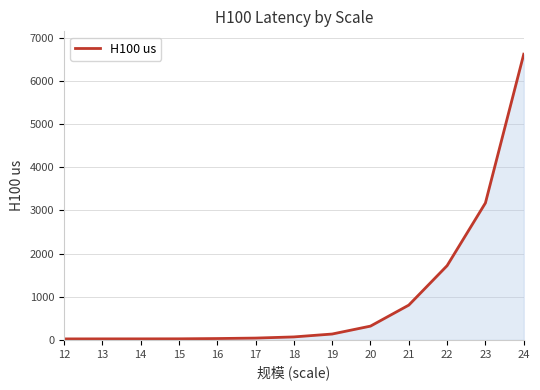

What is the difference between the maximum and minimum values?

6596.8